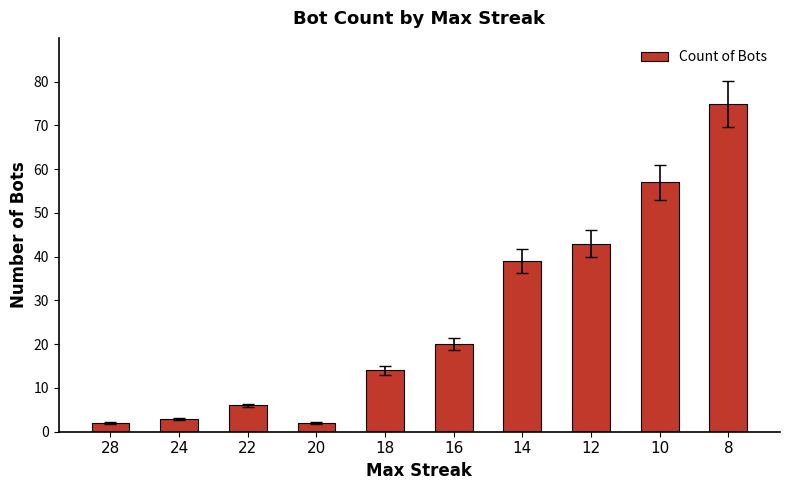

Which label corresponds to the largest value in the chart?

8